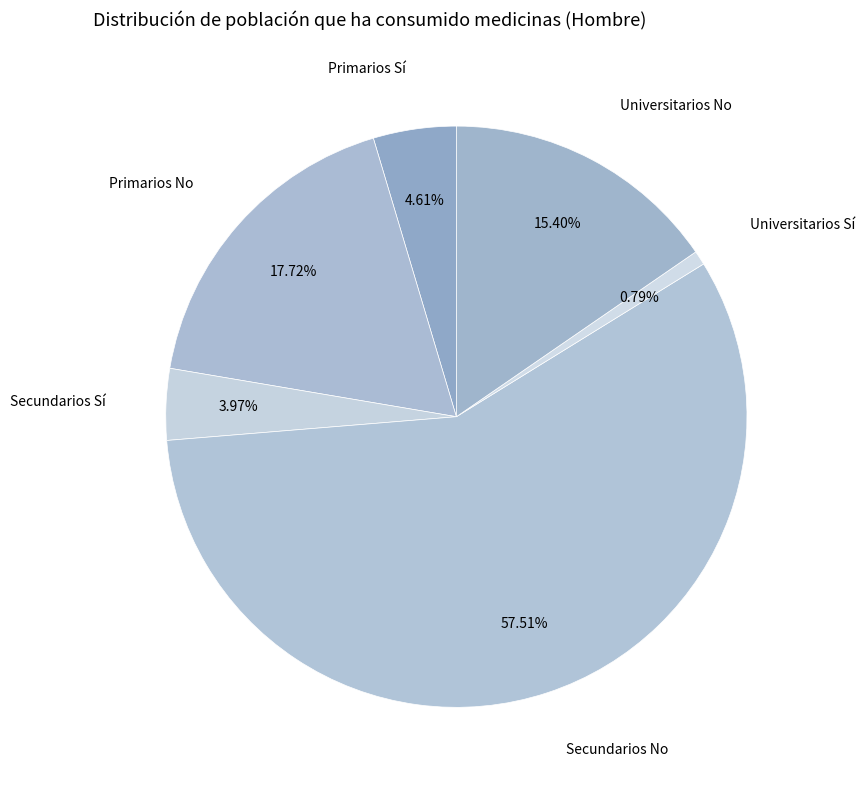

To the nearest percent, what is the average slice percentage?

17%